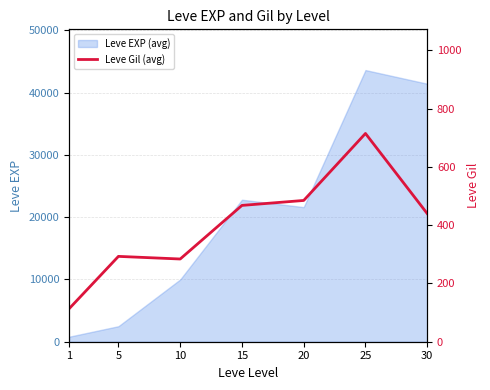

Reading left to right, extract all data points from this chart.

113	293	284	468	485	715	440